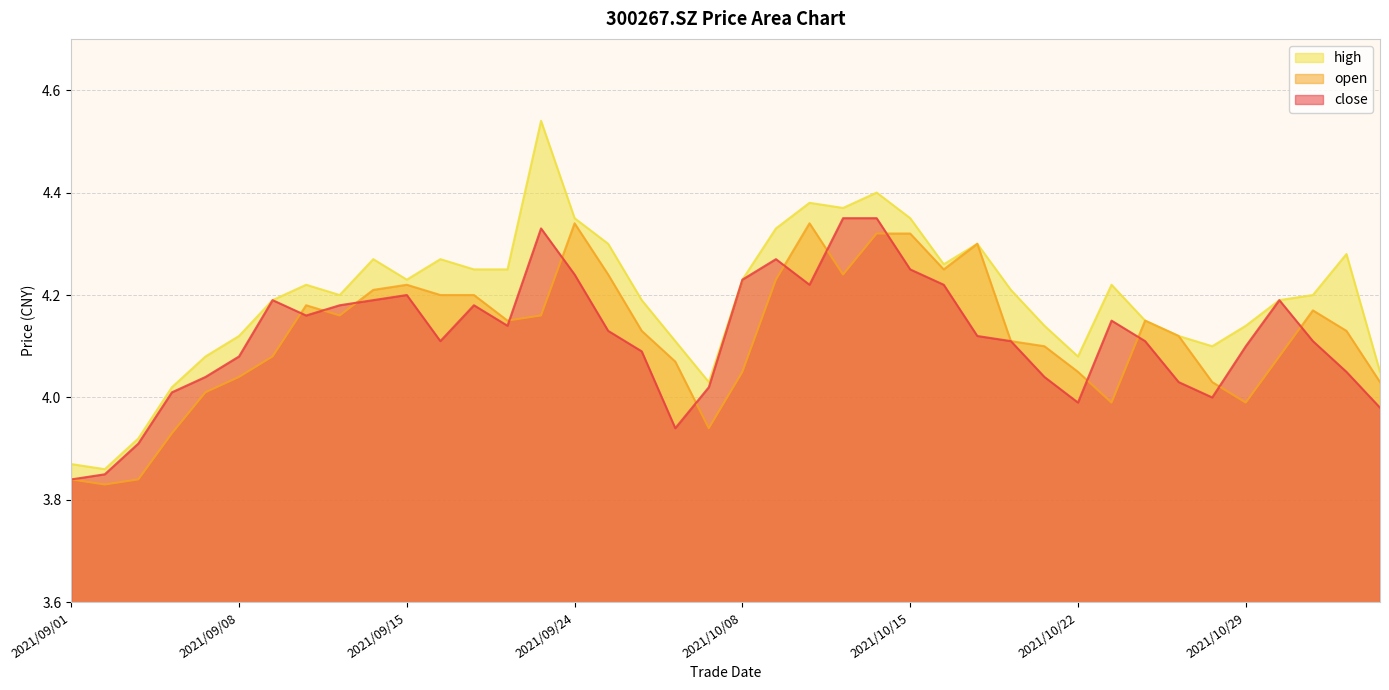

What is the sum of the high values at 2021/10/14 and 2021/09/10?

8.6